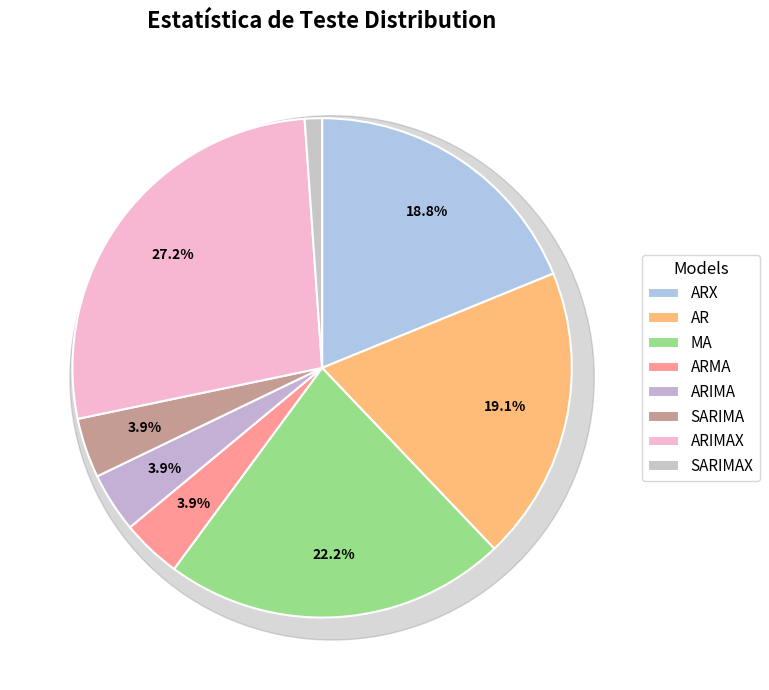

Count the number of slices in the pie.

8